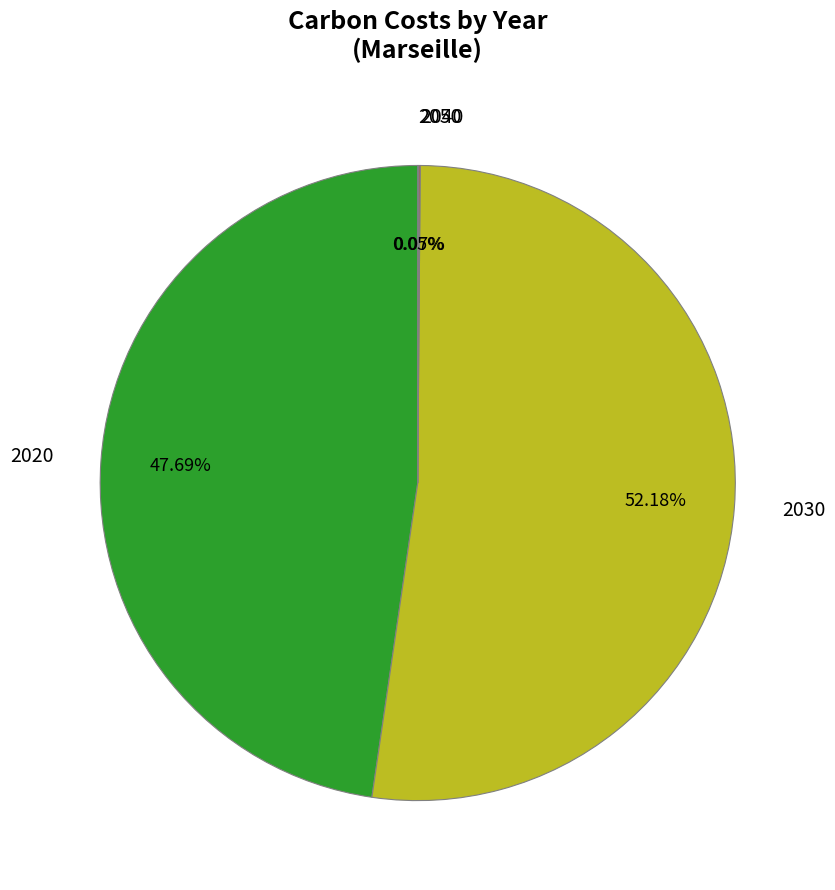

What is the majority slice?

2030